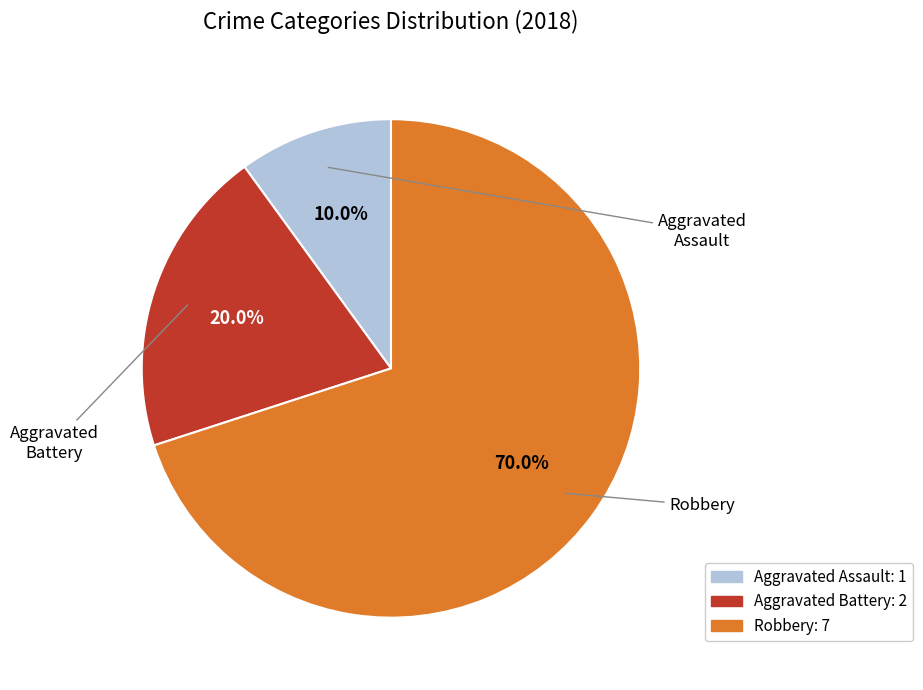

How many slices are in this pie chart?

3